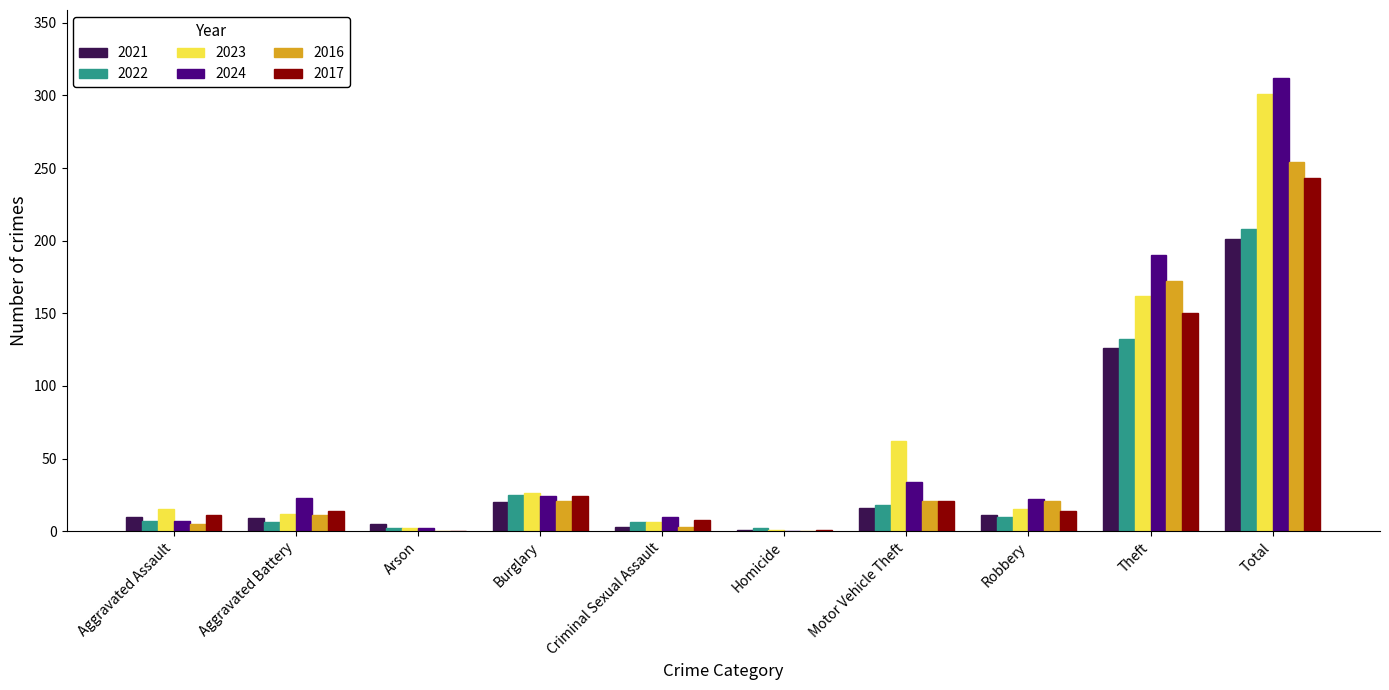

Count the number of categories in the chart.

10